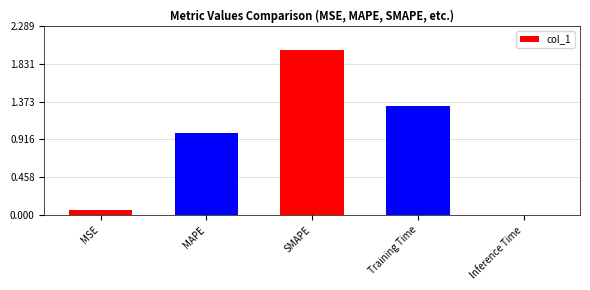

The chart shows a value of 0.3 at MAPE. True or false?

False